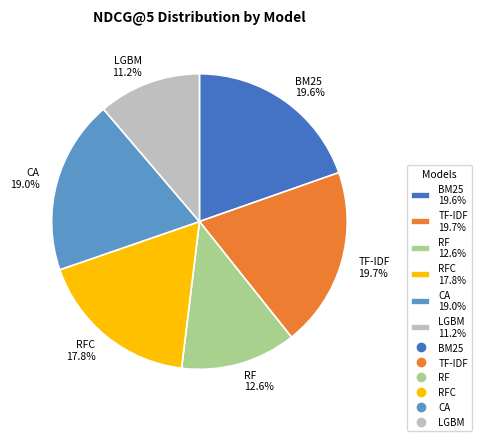

What portion of the pie excludes RF 12.6%?

87.4%